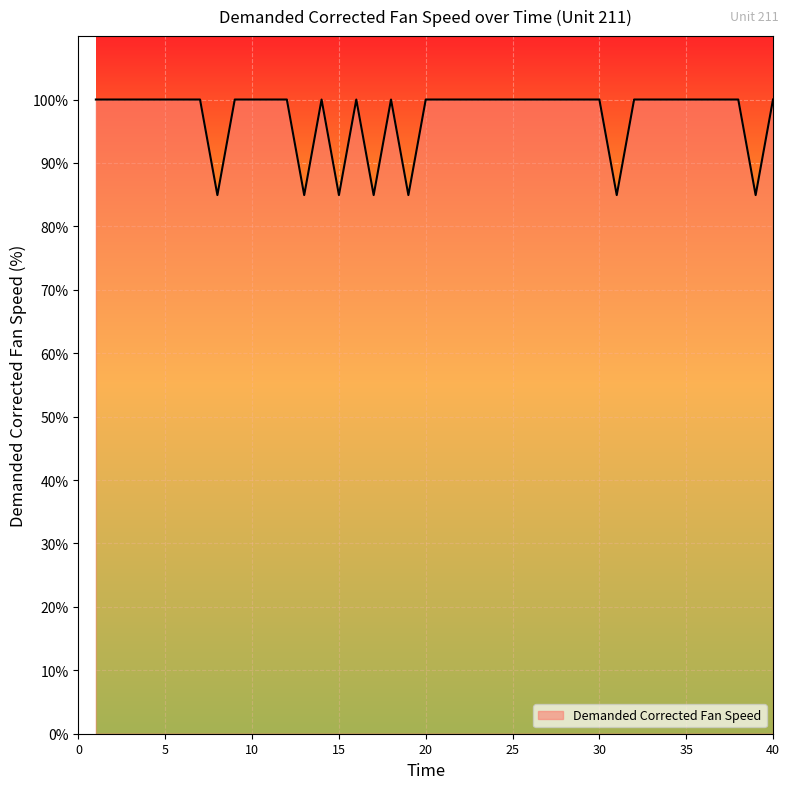

What is the smallest value displayed?

84.9